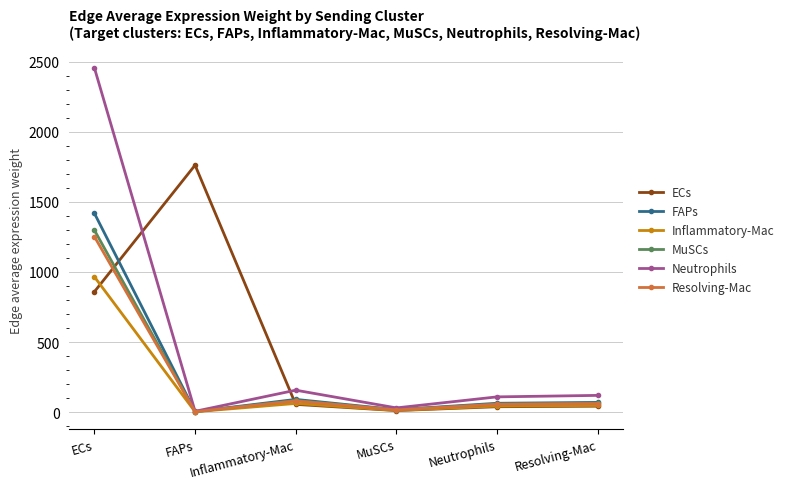

In FAPs, how many points are higher than both neighbors (excluding endpoints)?

1